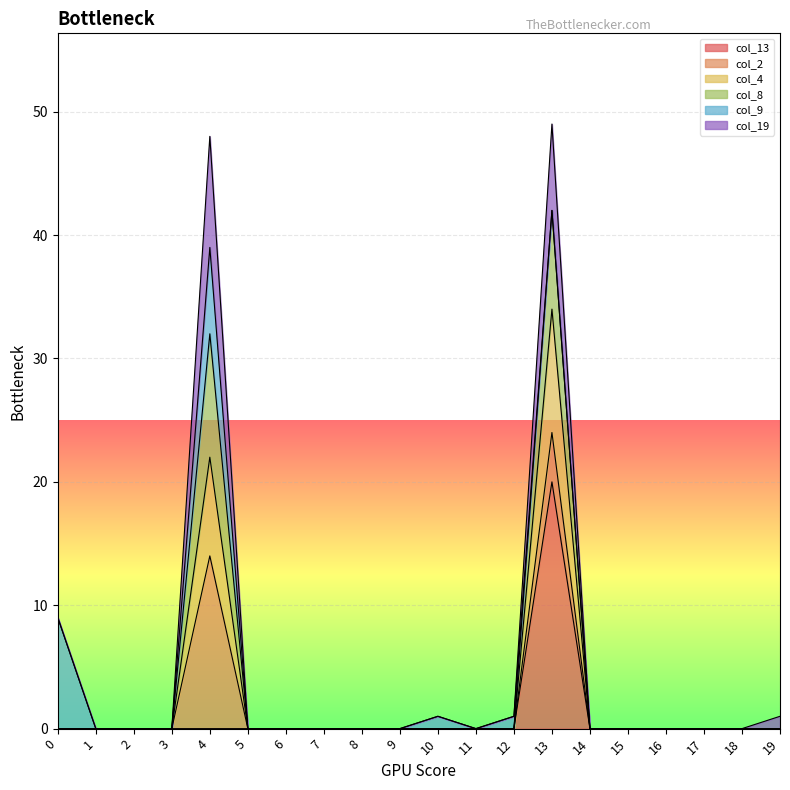

The col_13 series shows 20 at 13. True or false?

True